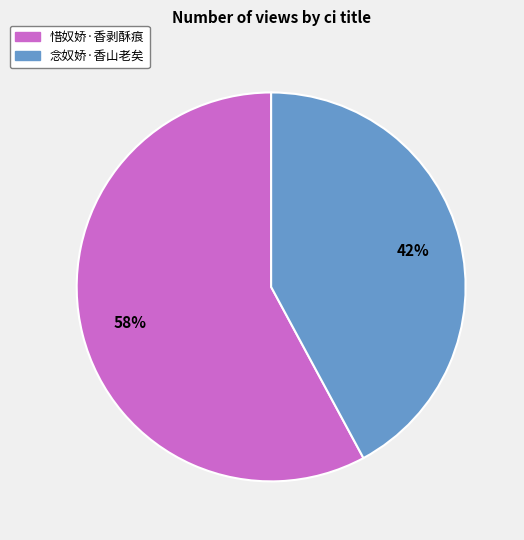

Does any single category account for the majority?

Yes